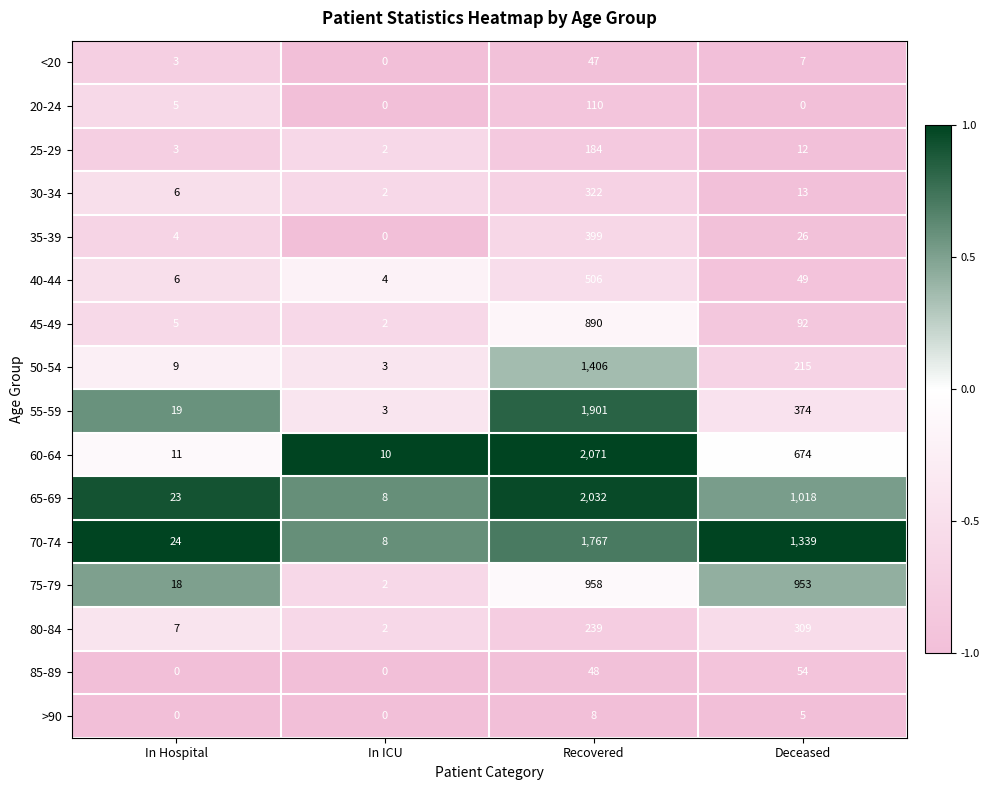

Which series has the largest range (max minus min)?

60-64